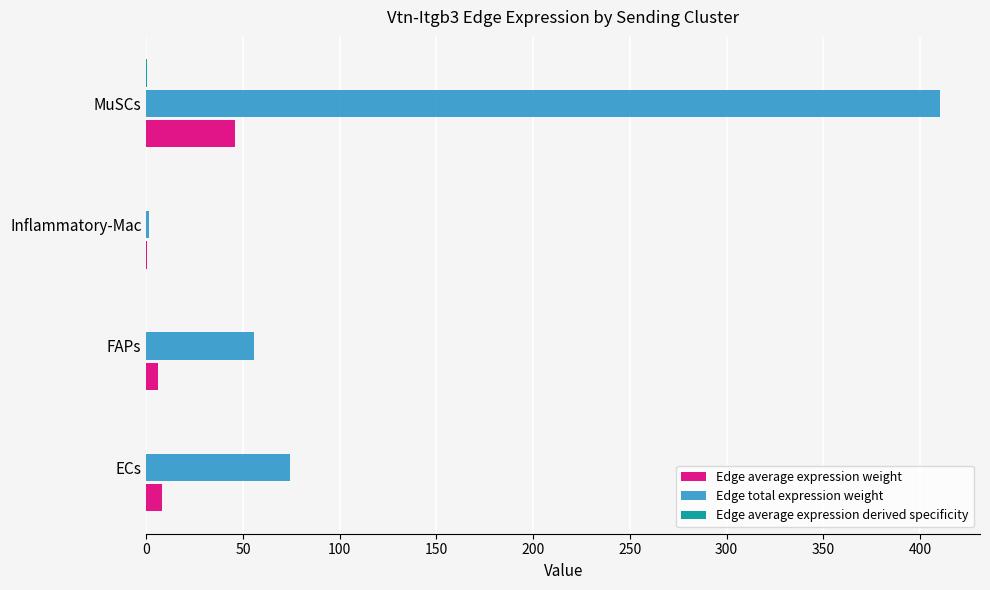

How many data points in Edge total expression weight are above 74?

2